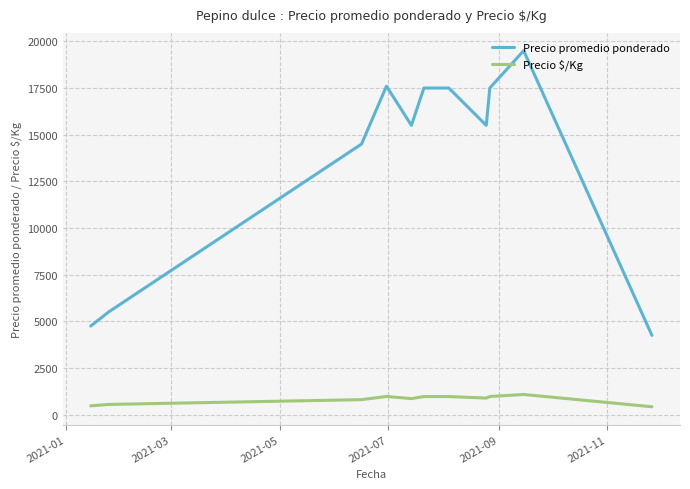

True or false: Precio $/Kg and Precio promedio ponderado cross at least once.

False